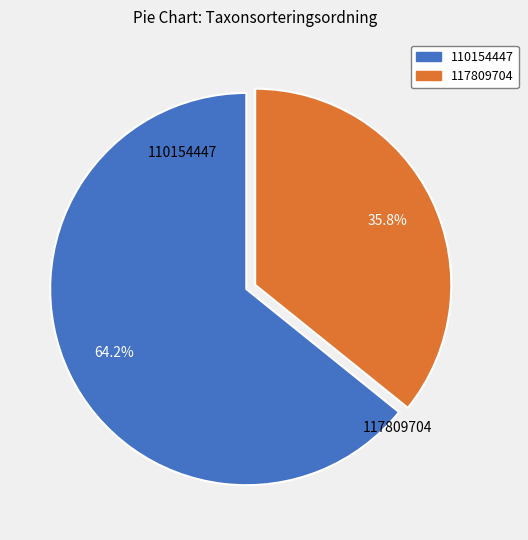

Is there a majority slice in this chart?

Yes